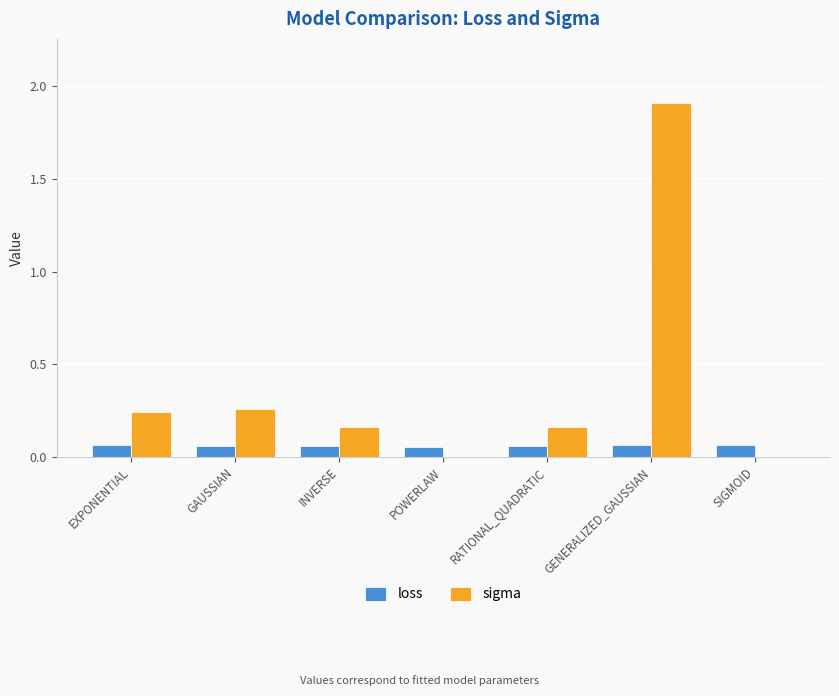

Is the value of sigma at INVERSE greater than the value of loss at SIGMOID?

Yes